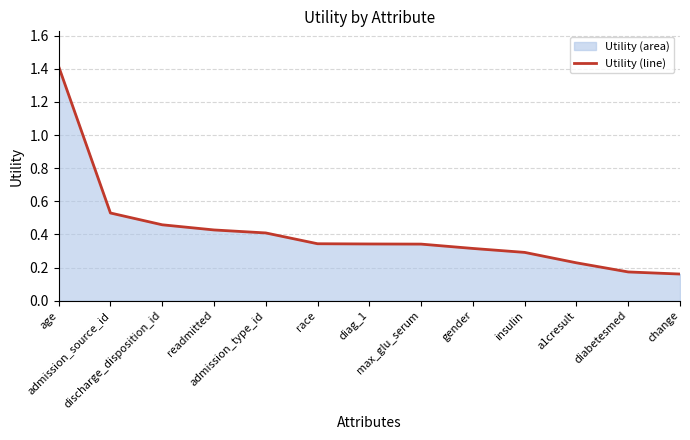

What is the approximate value at race?

0.3